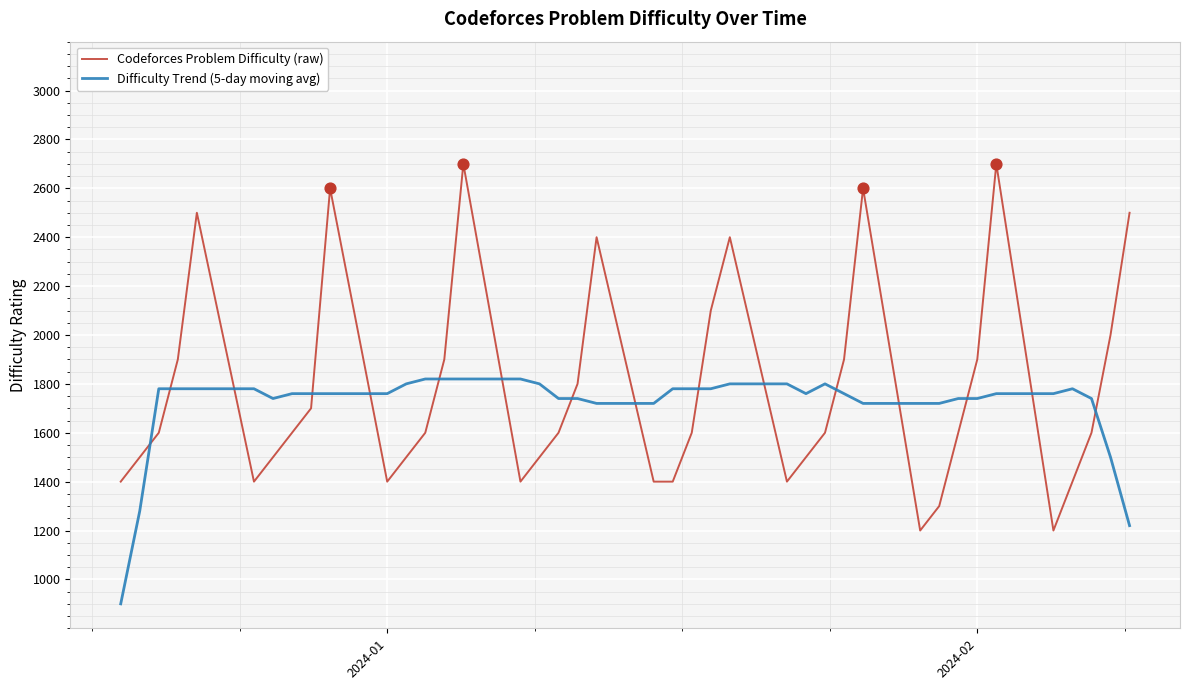

How many times do Difficulty Trend (5-day moving avg) and Codeforces Problem Difficulty (raw) cross each other?

16